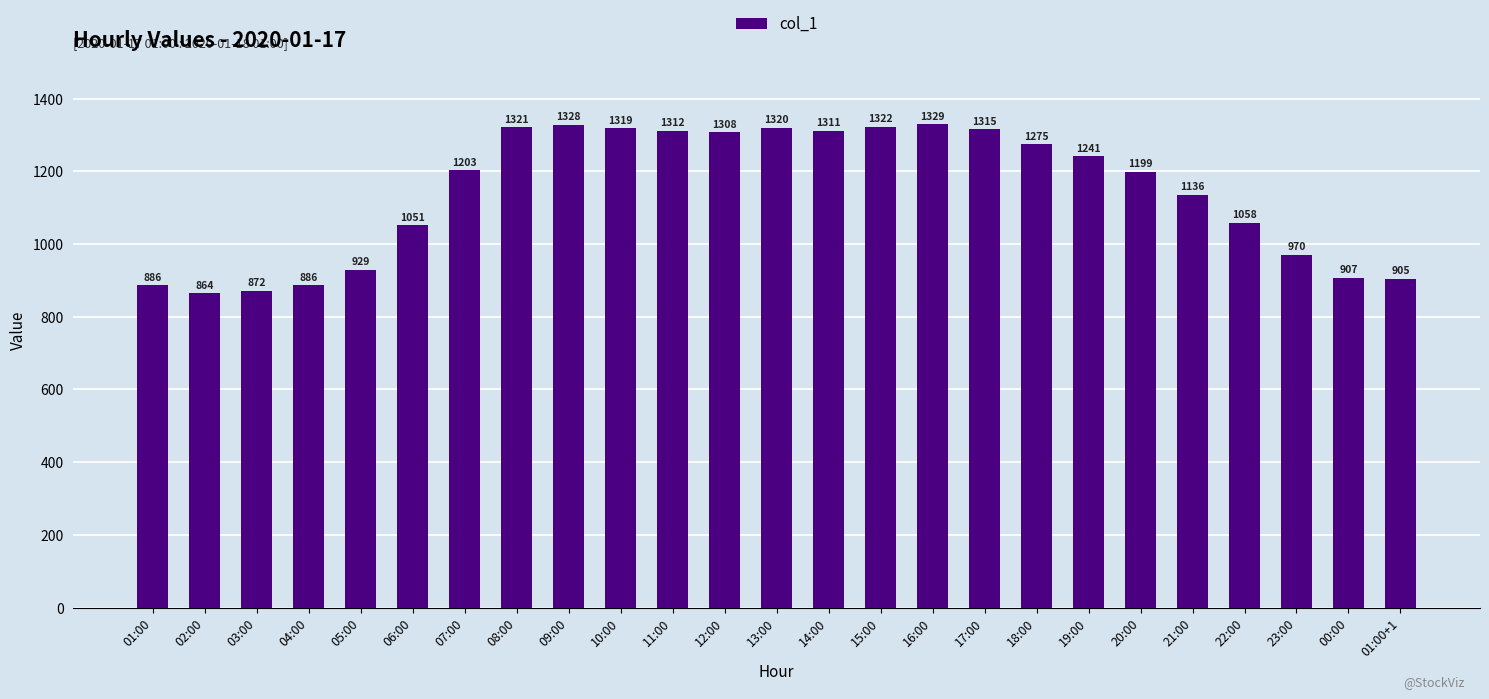

What is the average value?

1143